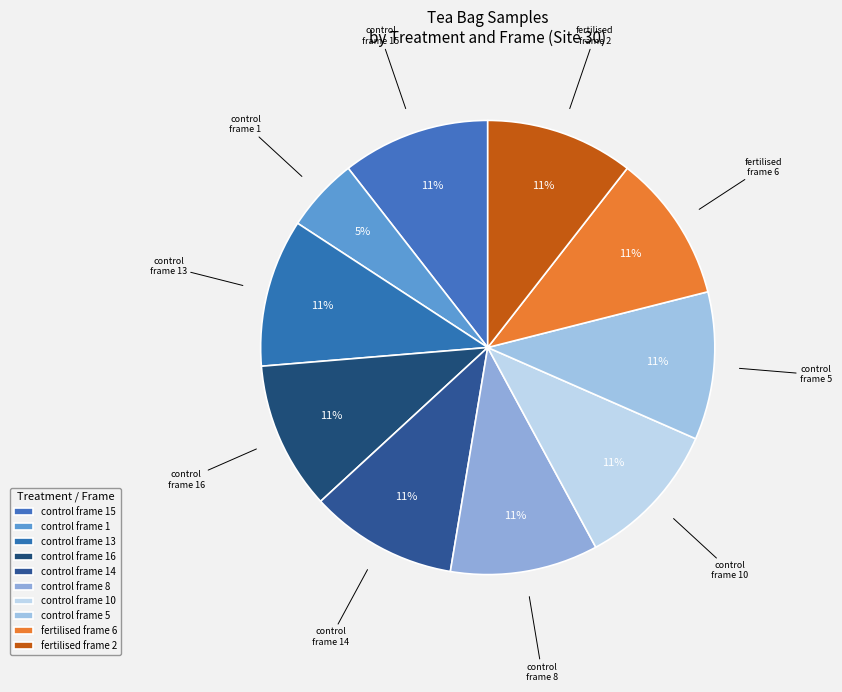

To the nearest percent, what percentage of the pie is control frame 13?

11%